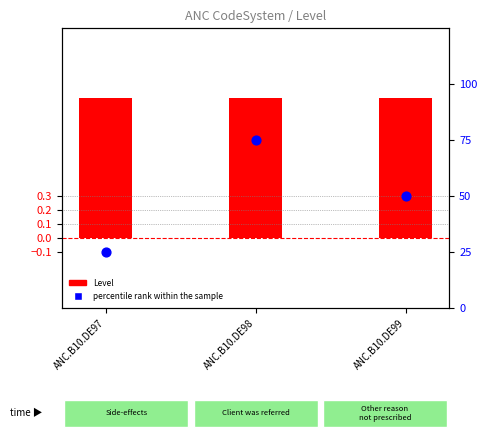

At how many categories does at least one series exceed 27?

2